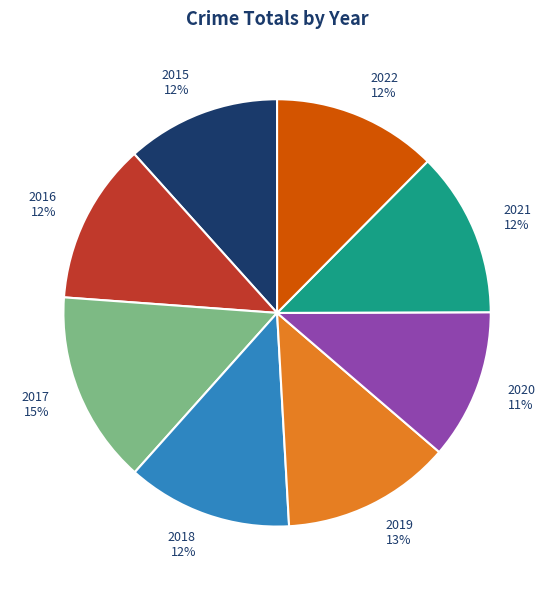

Do 2018 and 2021 together represent more than half of the pie?

No